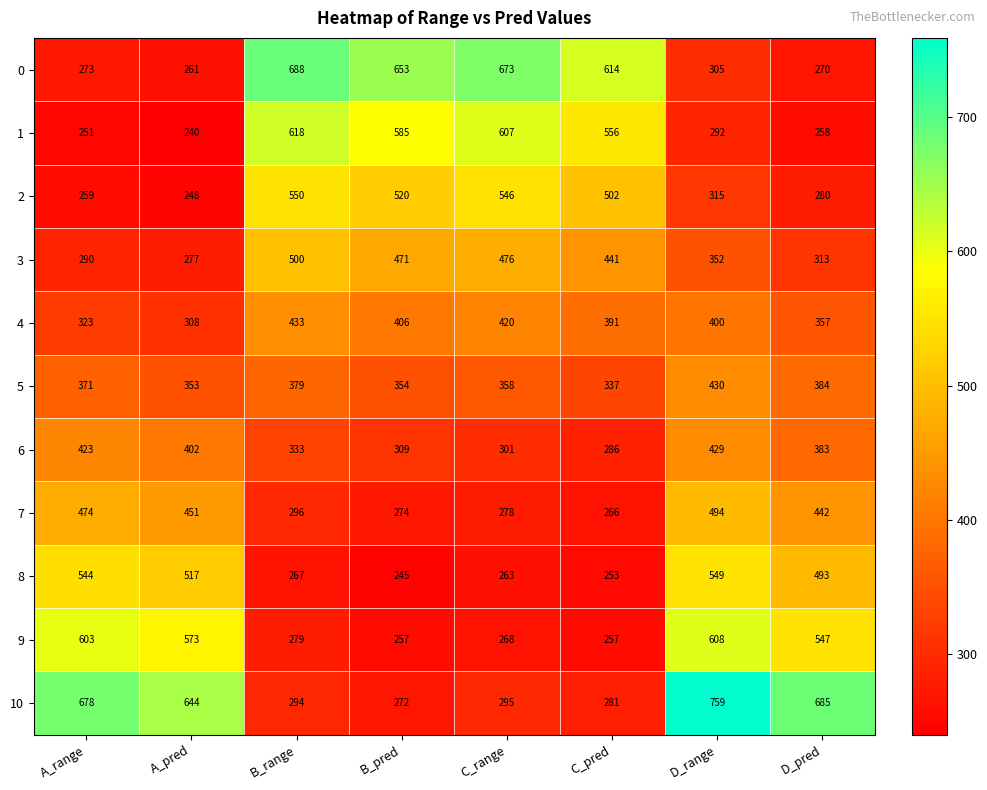

At which label does 9 first exceed 547?

A_range